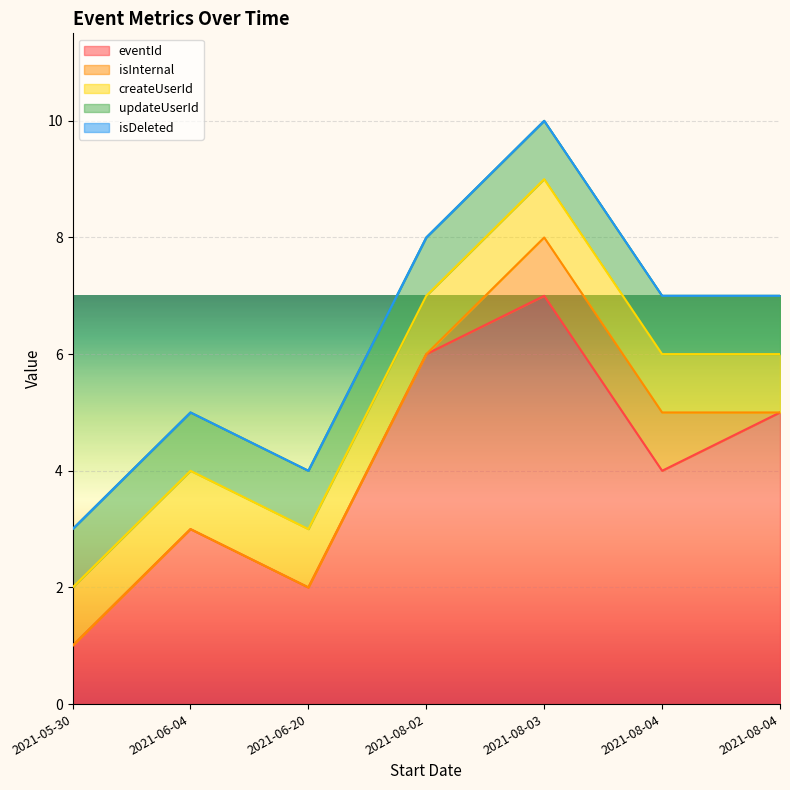

At which label does eventId reach its minimum?

2021-05-30